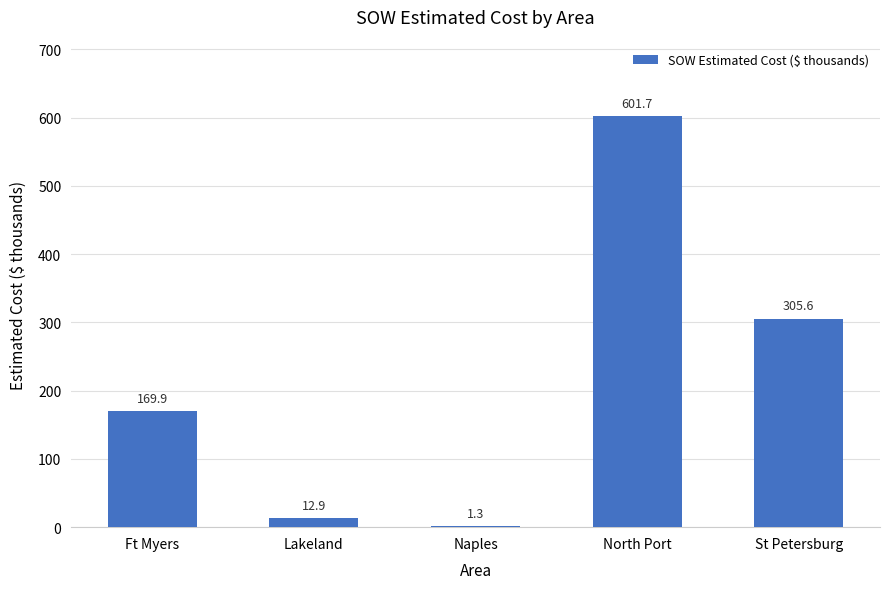

Does the chart contain stacked bars?

No